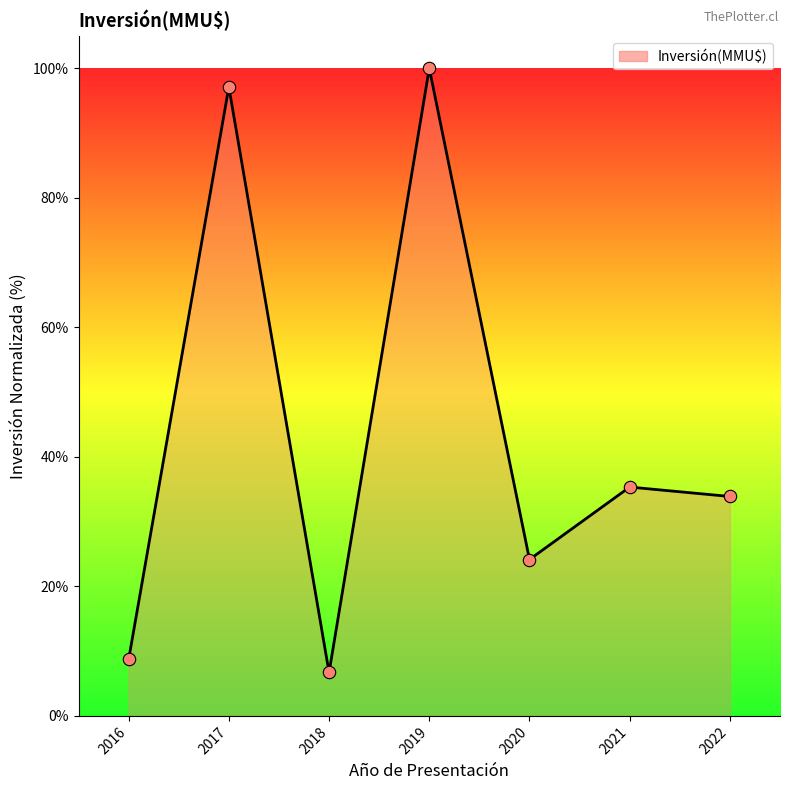

What is the change in value from 2017 to 2022?

-63.2